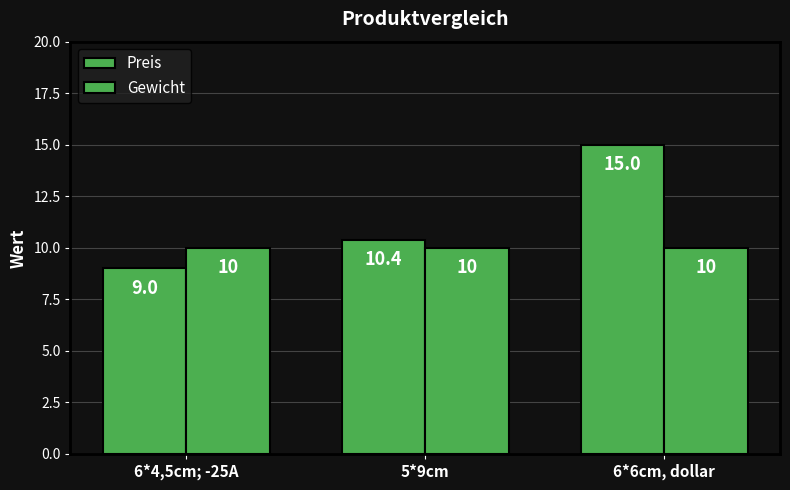

Between 6*6cm, dollar and 5*9cm, which is larger?

6*6cm, dollar